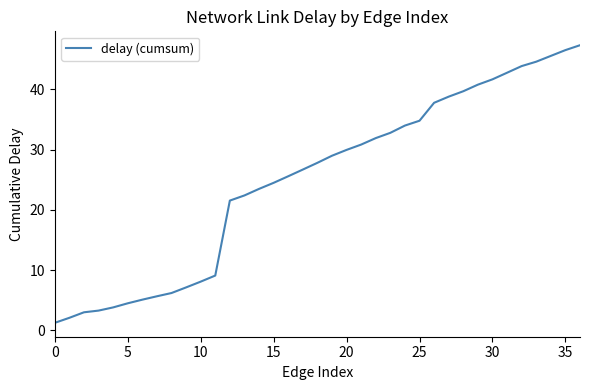

Reading left to right, what are all the values shown in this chart?

1.3	2.1	3.0	3.3	3.8	4.5	5.1	5.7	6.2	7.1	8.1	9.1	21.5	22.4	23.5	24.5	25.6	26.7	27.8	29.0	30.0	30.8	31.9	32.8	34.0	34.8	37.8	38.8	39.7	40.8	41.7	42.8	43.9	44.6	45.5	46.5	47.3